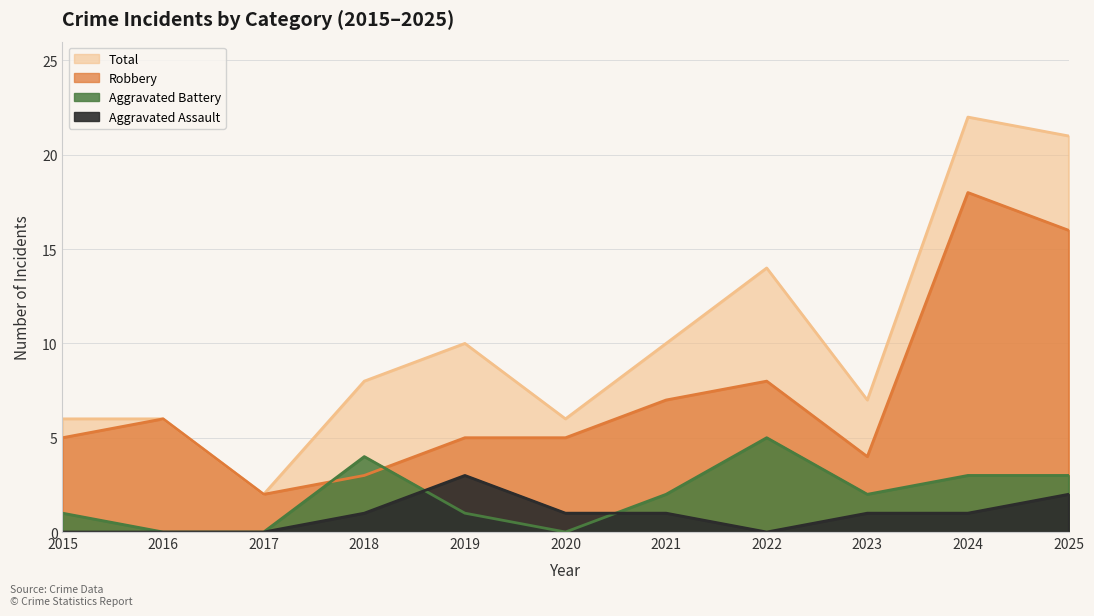

Which series has the largest total across all categories?

Total